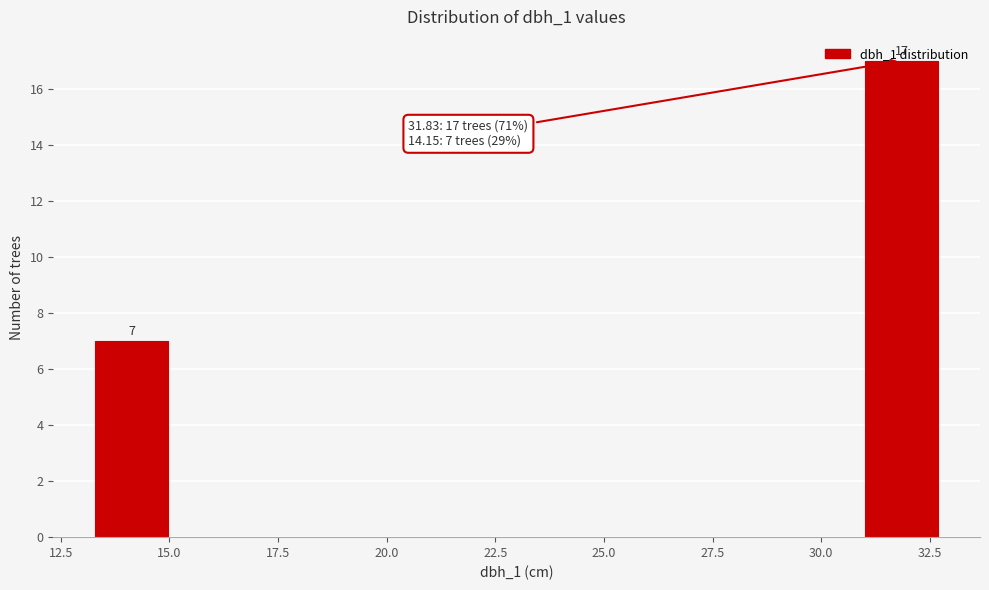

Read against the x-axis, roughly where is the centre of the tallest bar?

32.0